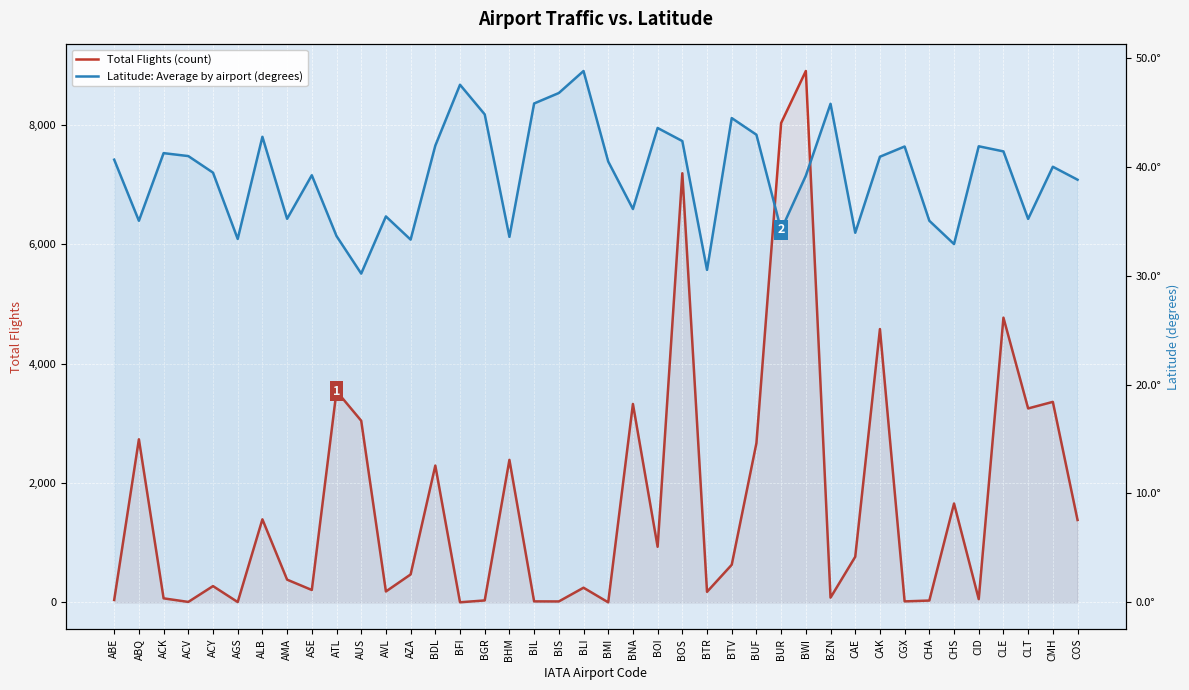

What is the sum of the Latitude: Average by airport (degrees) values at BMI and AMA?

75.7